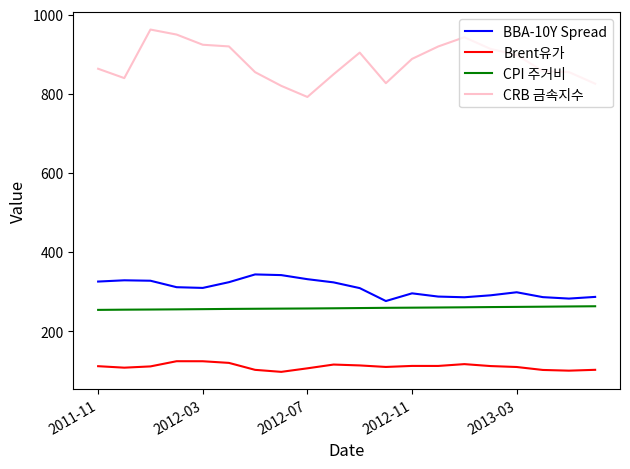

Which series has the widest spread of values?

CRB 금속지수